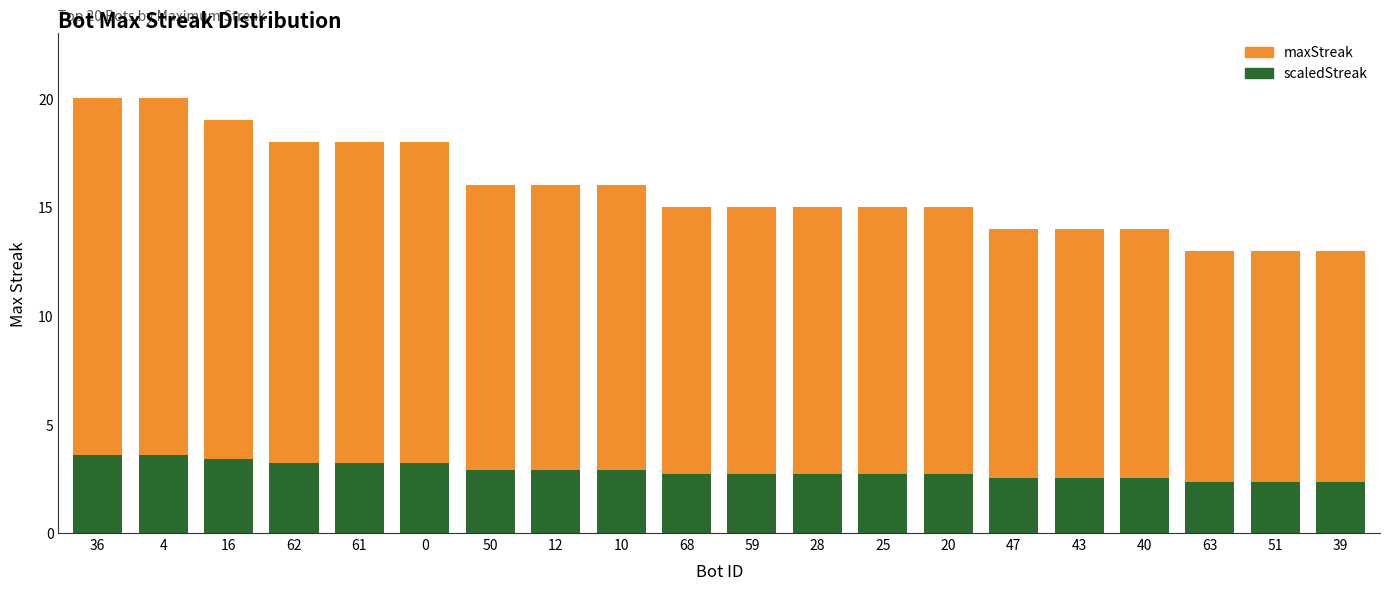

What is the total value across all series at 36?

23.6